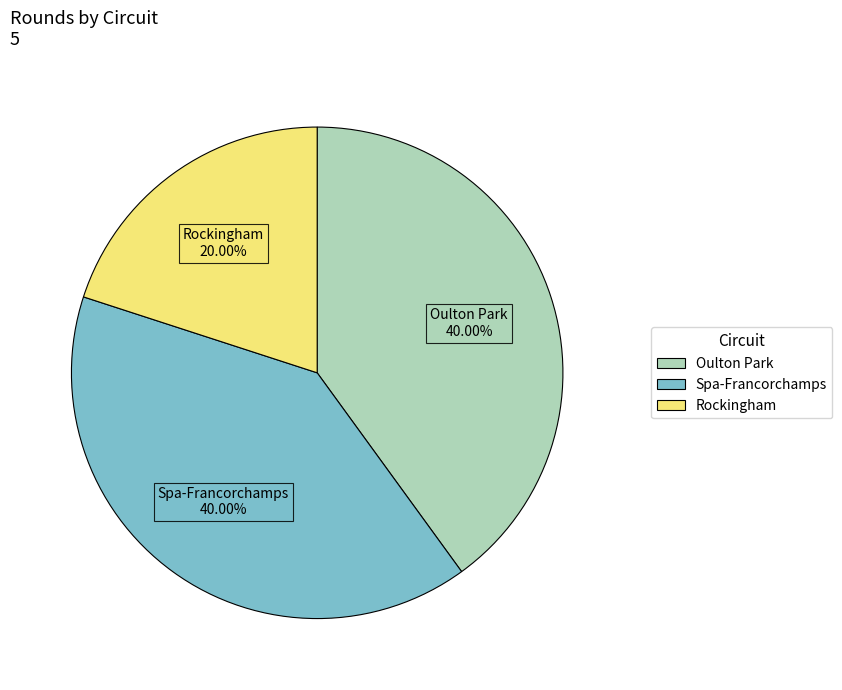

True or false: Spa-Francorchamps accounts for 40% of the total.

True